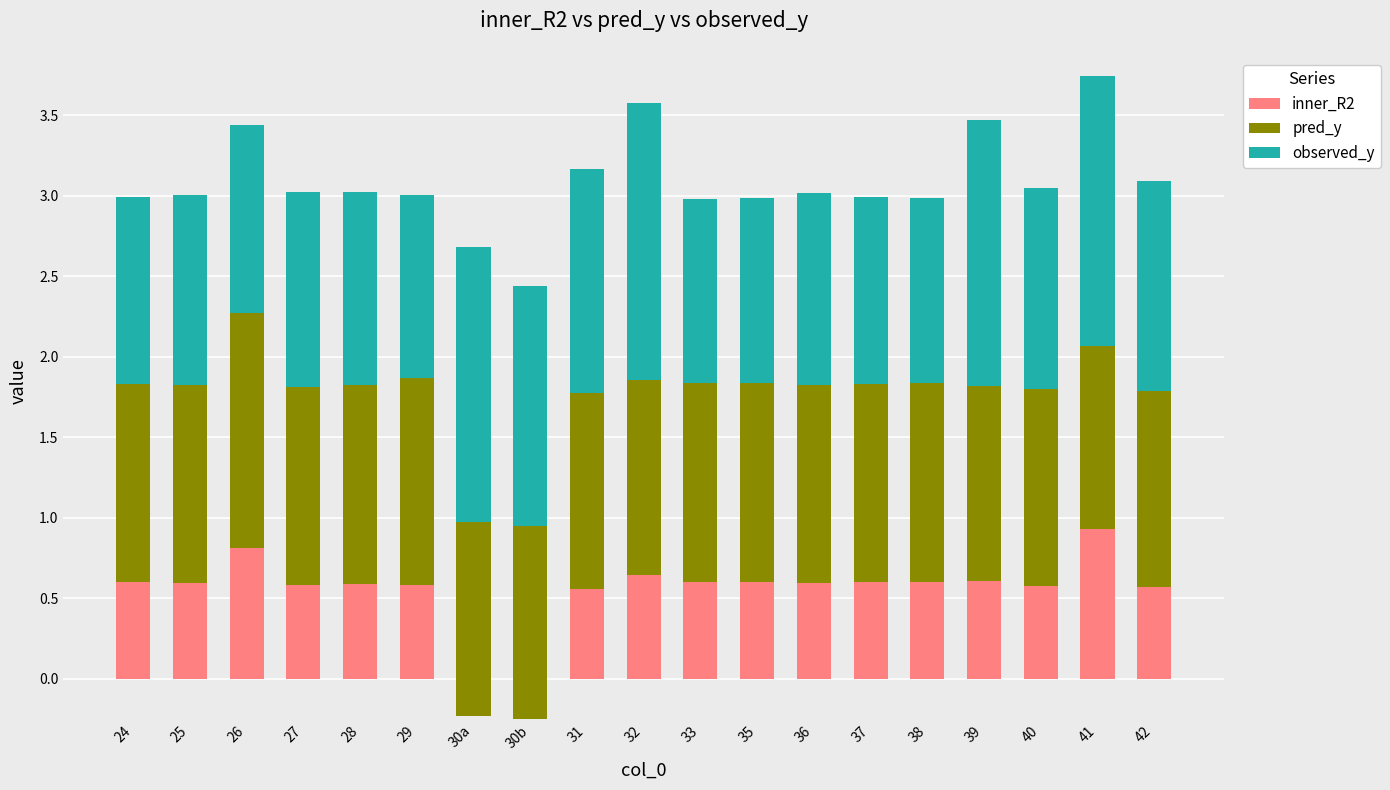

At how many categories does at least one series exceed 0?

19